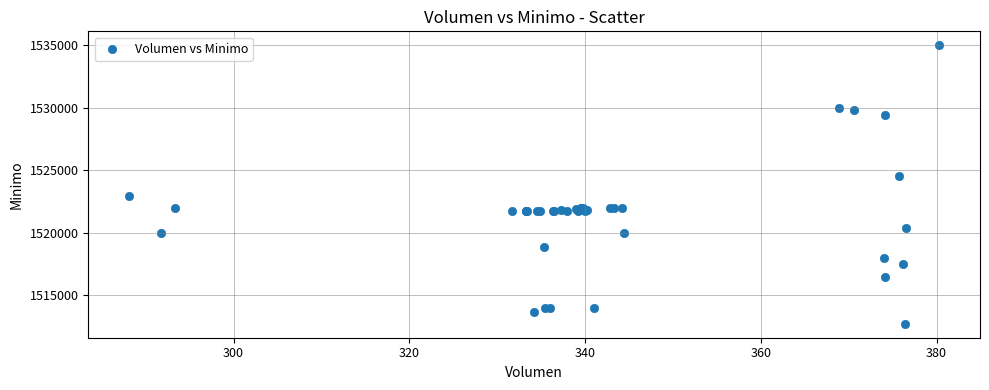

What Y value in the scatter plot is closest to 1523862?

1524513